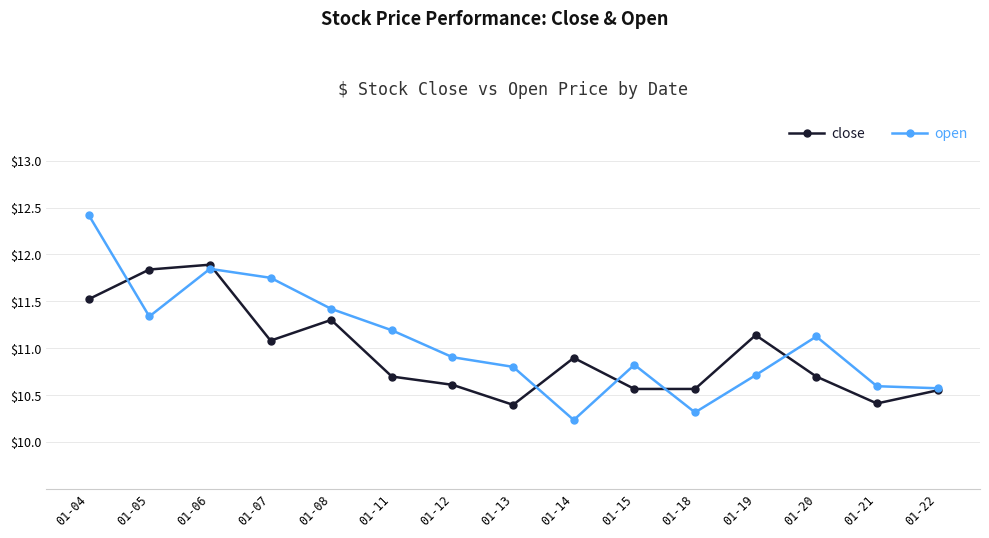

What is the value of the close point at the 8th from the left?

10.4